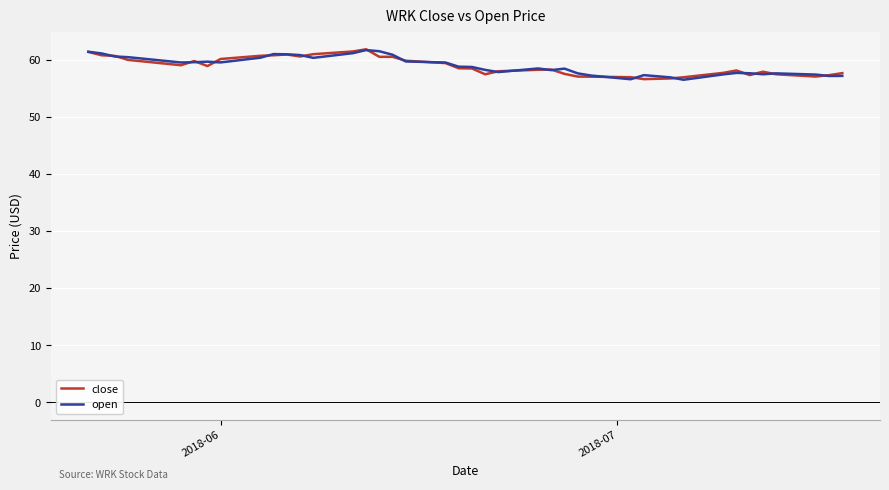

What is the lowest value of the close series?

56.6